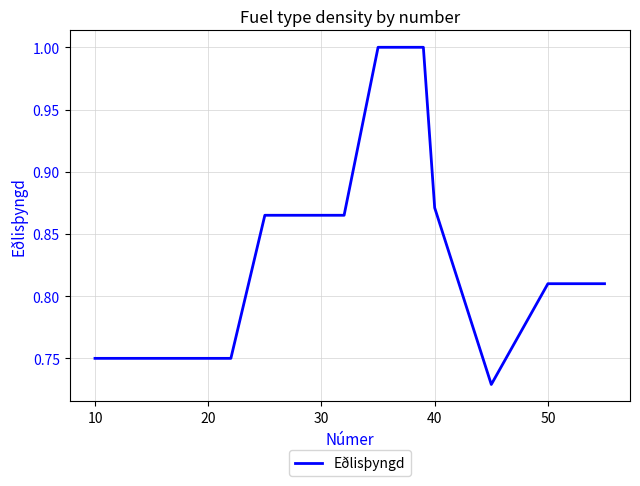

What is the maximum value shown in the chart?

1.0